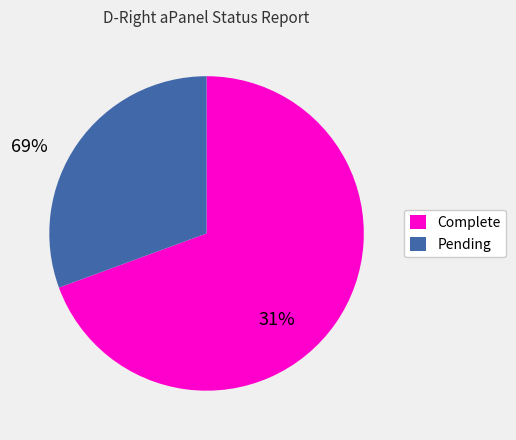

Rank the categories by value from highest to lowest.

Complete, Pending